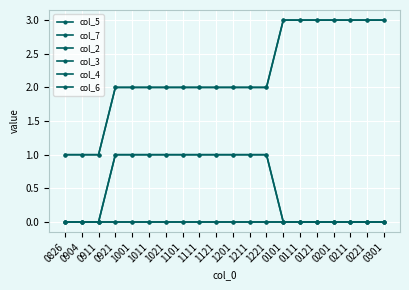

Is this an area chart (filled region under the line)?

No